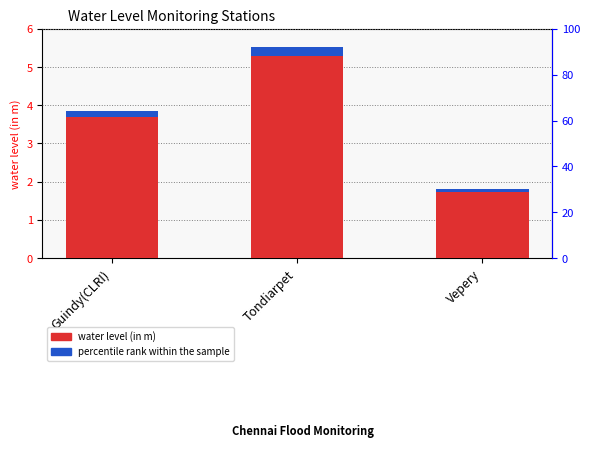

What is the value of the water level (in m) bar at the 3rd from the left?

1.7